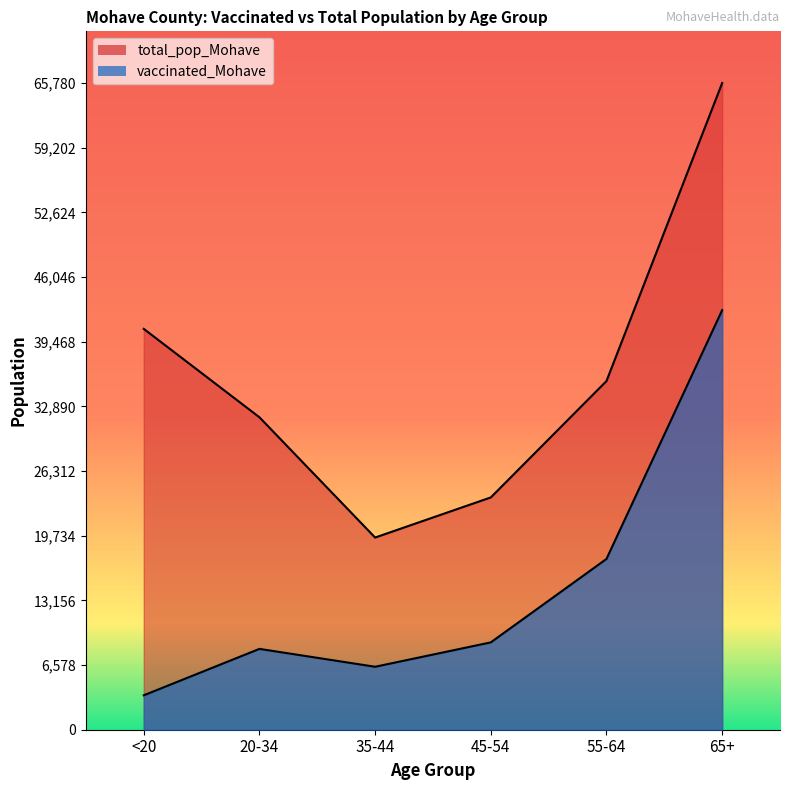

Reading left to right, extract all data points from this chart.

vaccinated_Mohave: 3501	8223	6405	8885	17373	42679
total_pop_Mohave: 40777	31783	19550	23629	35466	65780